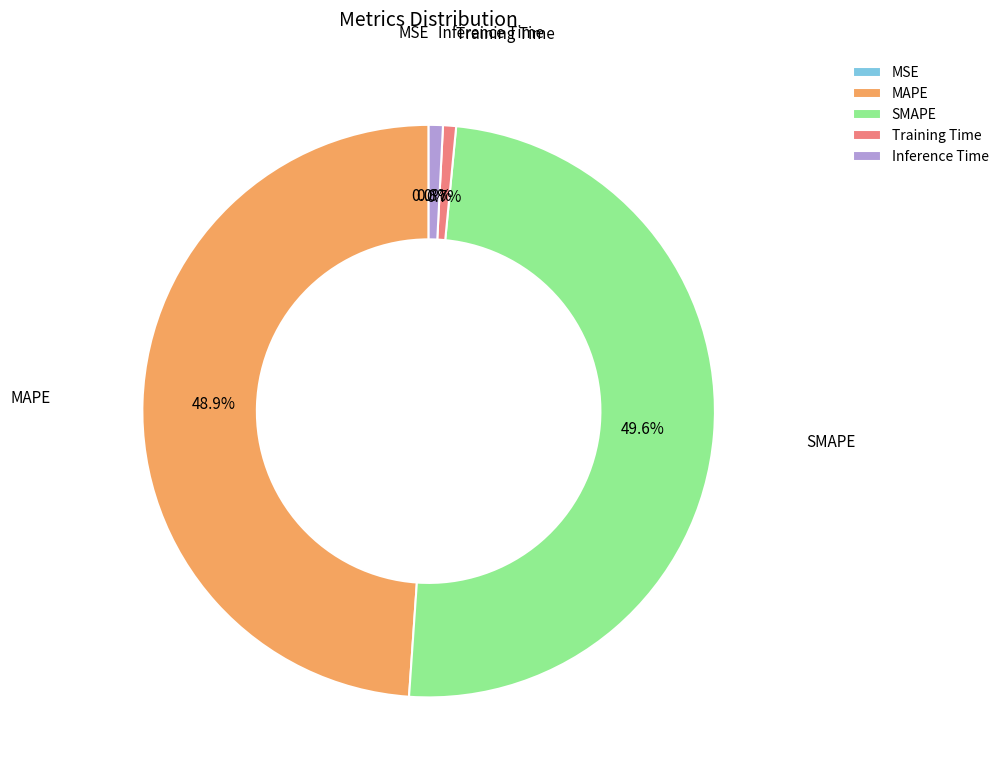

Which category has the biggest portion of the pie?

SMAPE